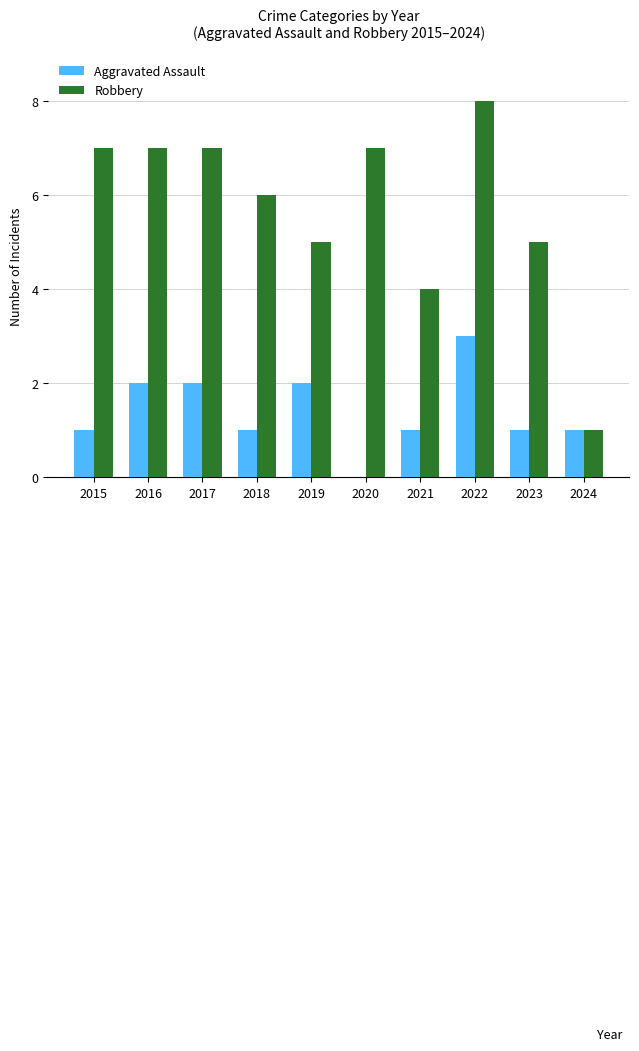

Count the number of categories in the chart.

10